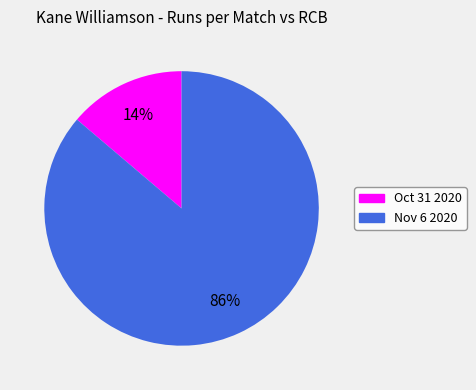

Which slice is the largest?

Nov 6 2020